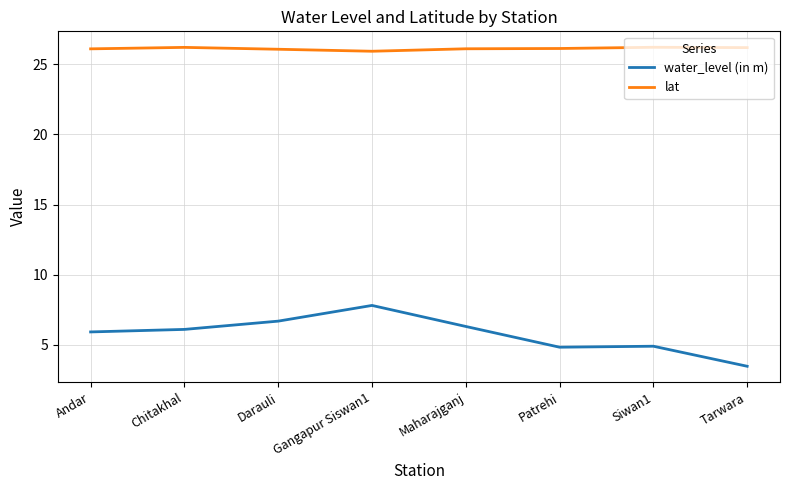

Which series has the widest spread of values?

water_level (in m)